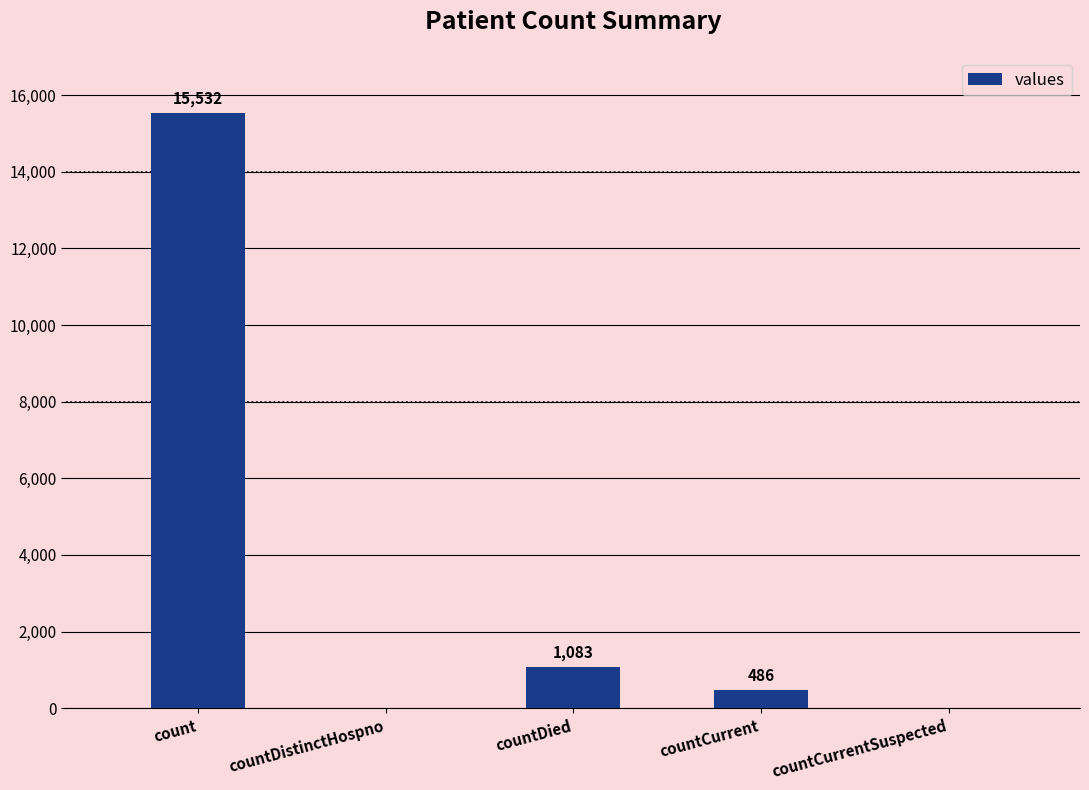

The chart shows a value of 4877 at countCurrentSuspected. True or false?

False